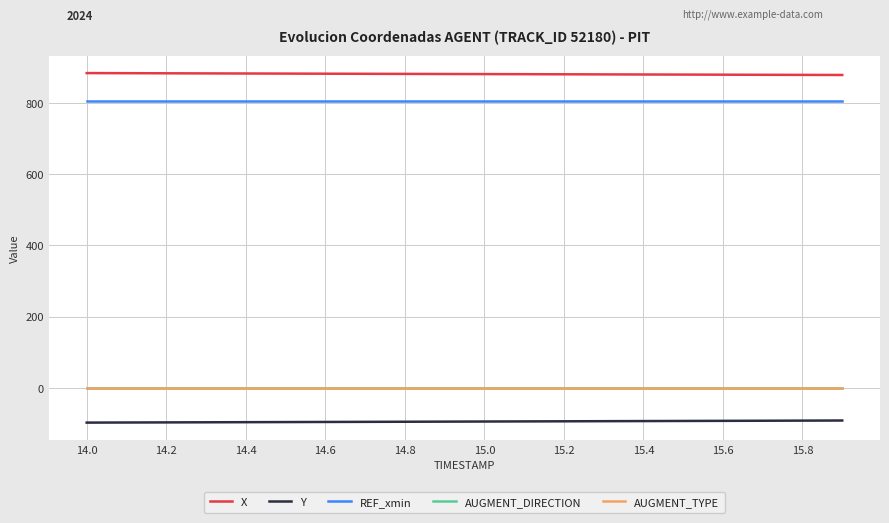

What is the sum of all REF_xmin values?

16117.1